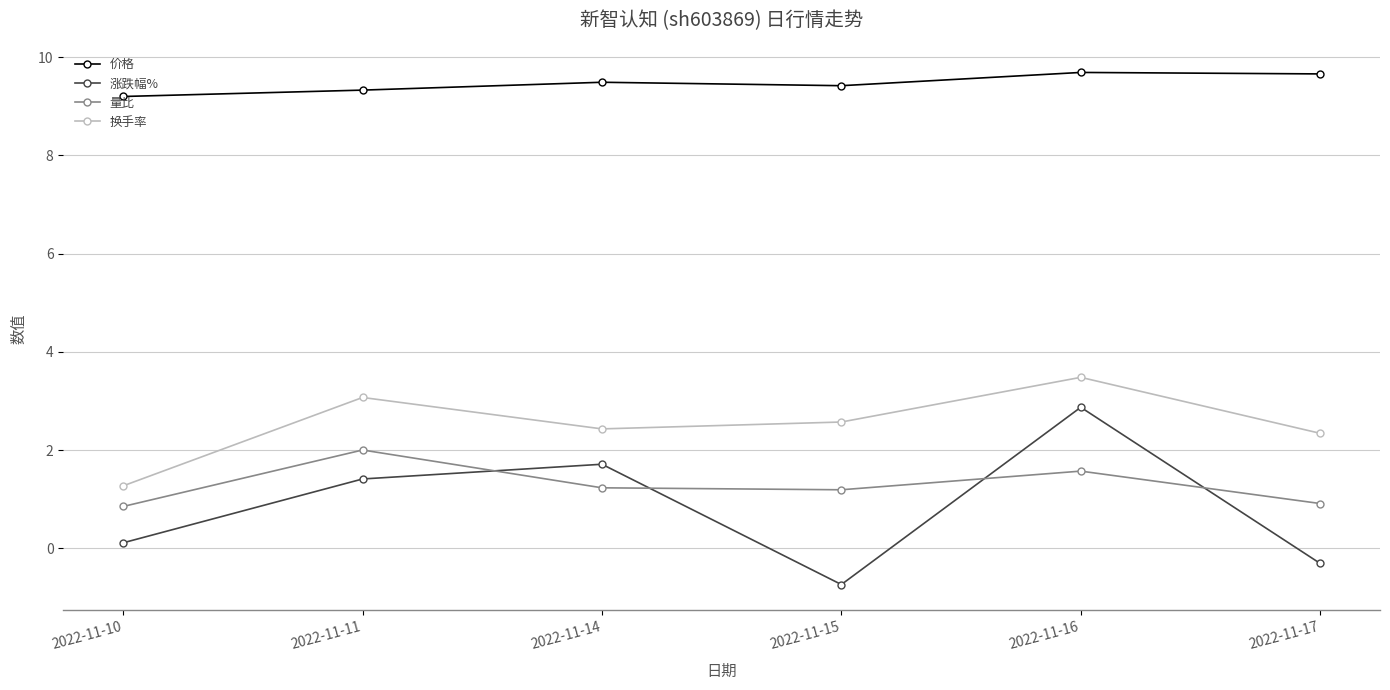

What is the difference between the maximum and minimum values in the 换手率 series?

2.2